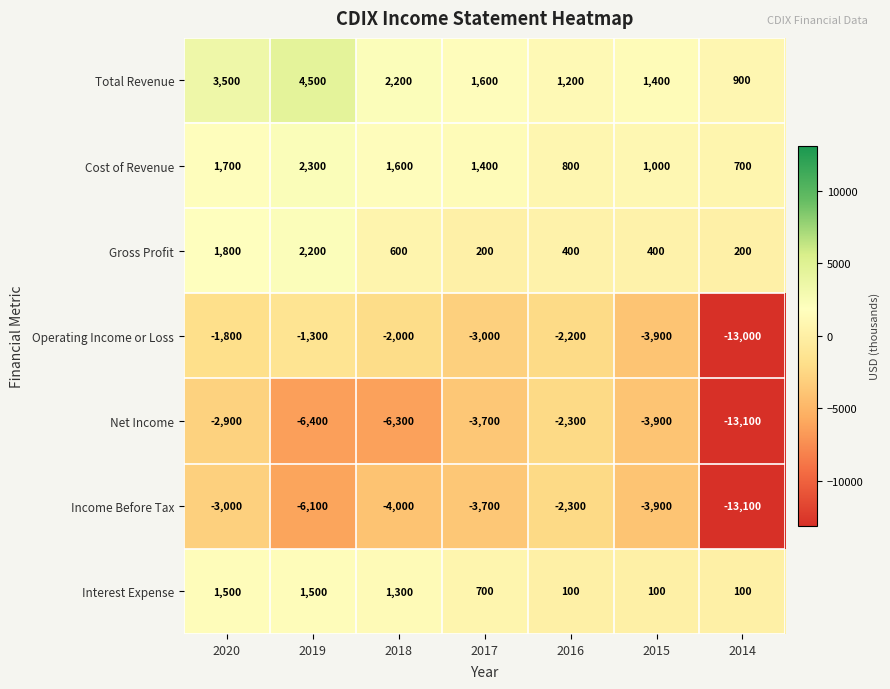

What is the difference between the highest and lowest values at 2016?

3500